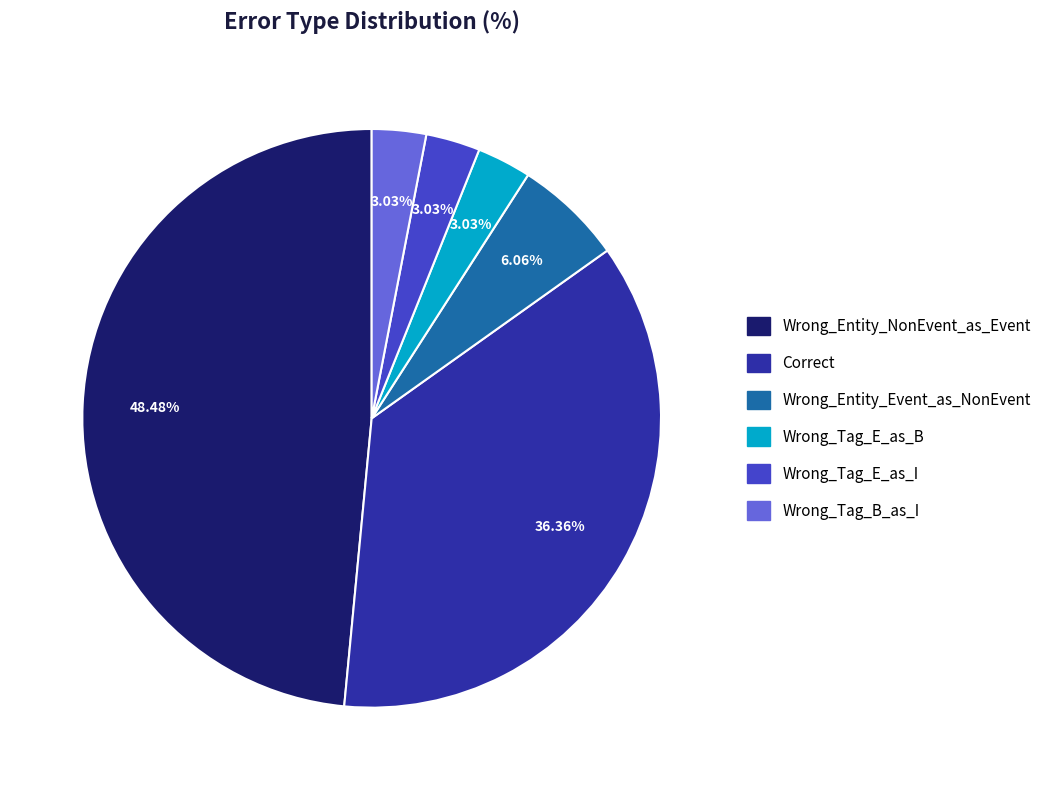

To the nearest percent, what percentage of the pie is Wrong_Tag_E_as_I?

3%